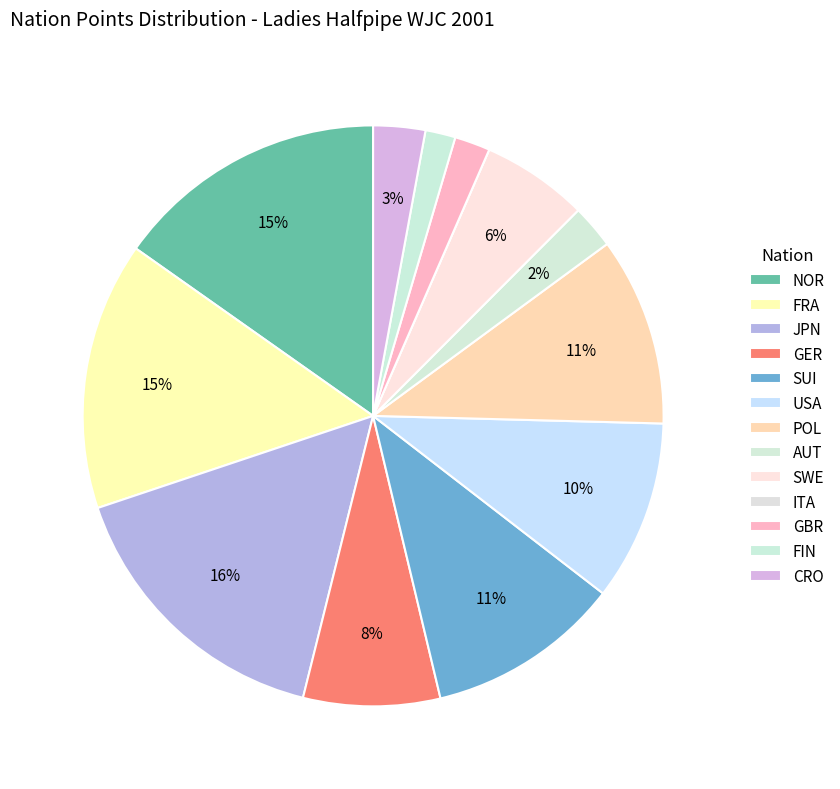

Does POL account for over 50% of the chart?

No